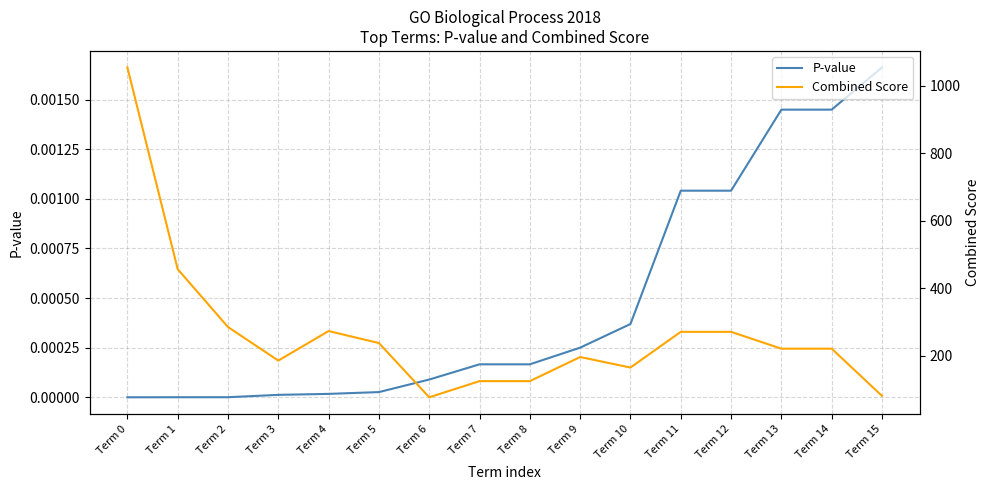

Rank the categories by Combined Score value from highest to lowest.

Term 0, Term 1, Term 2, Term 4, Term 11, Term 12, Term 5, Term 13, Term 14, Term 9, Term 3, Term 10, Term 7, Term 8, Term 15, Term 6